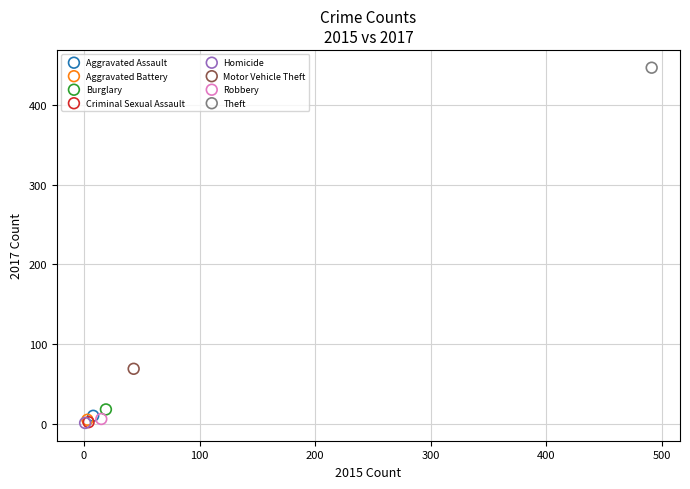

Which series contains the highest Y value?

Theft